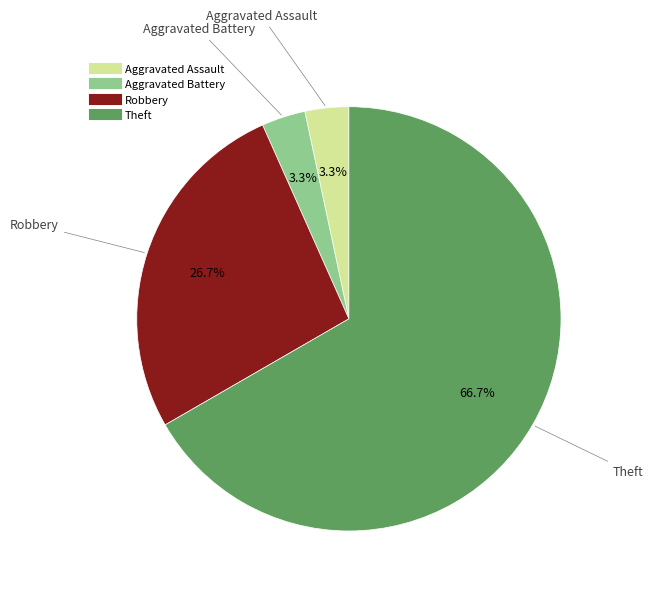

Is there a majority slice in this chart?

Yes